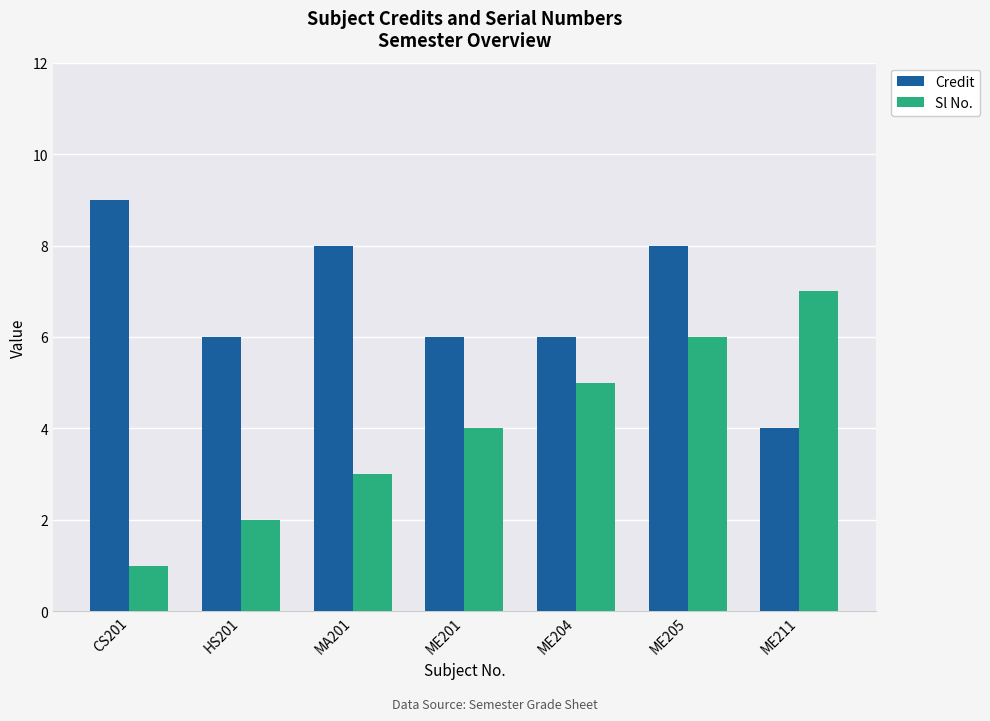

Between ME204 and ME205, which series saw the biggest shift?

Credit